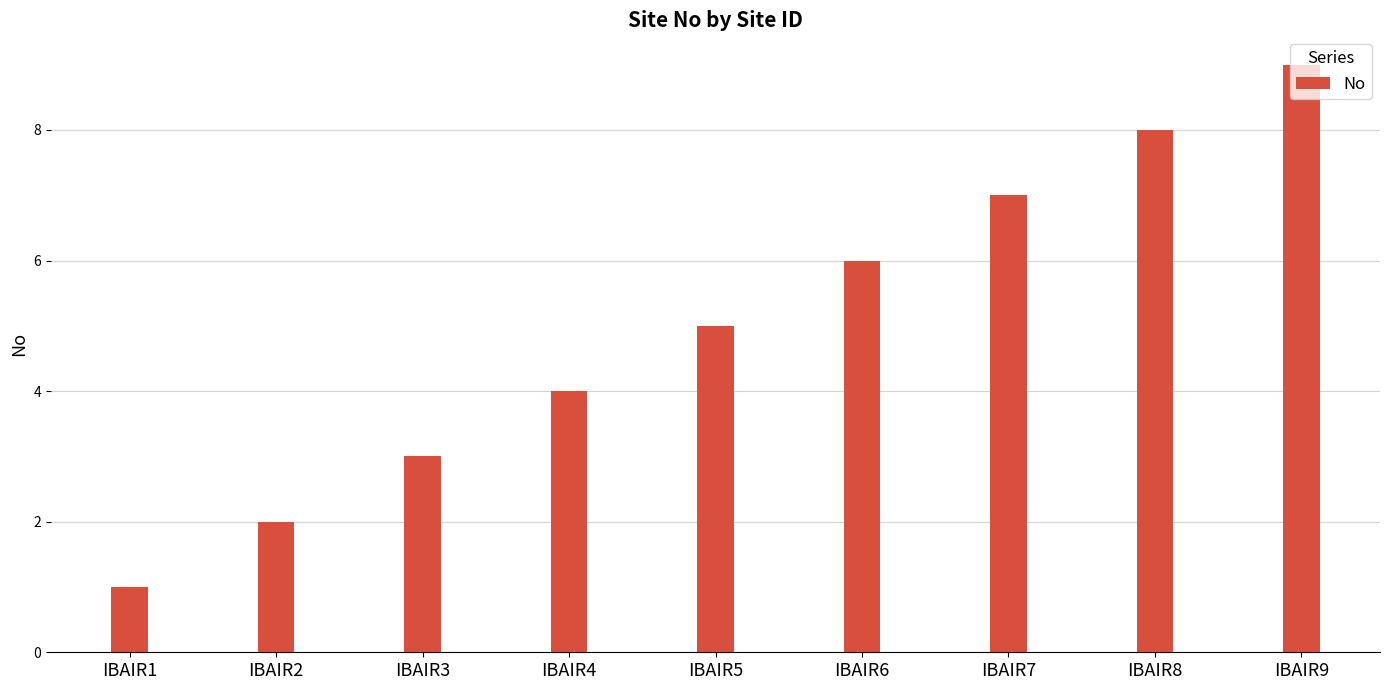

Between IBAIR1 and IBAIR3, which is larger?

IBAIR3